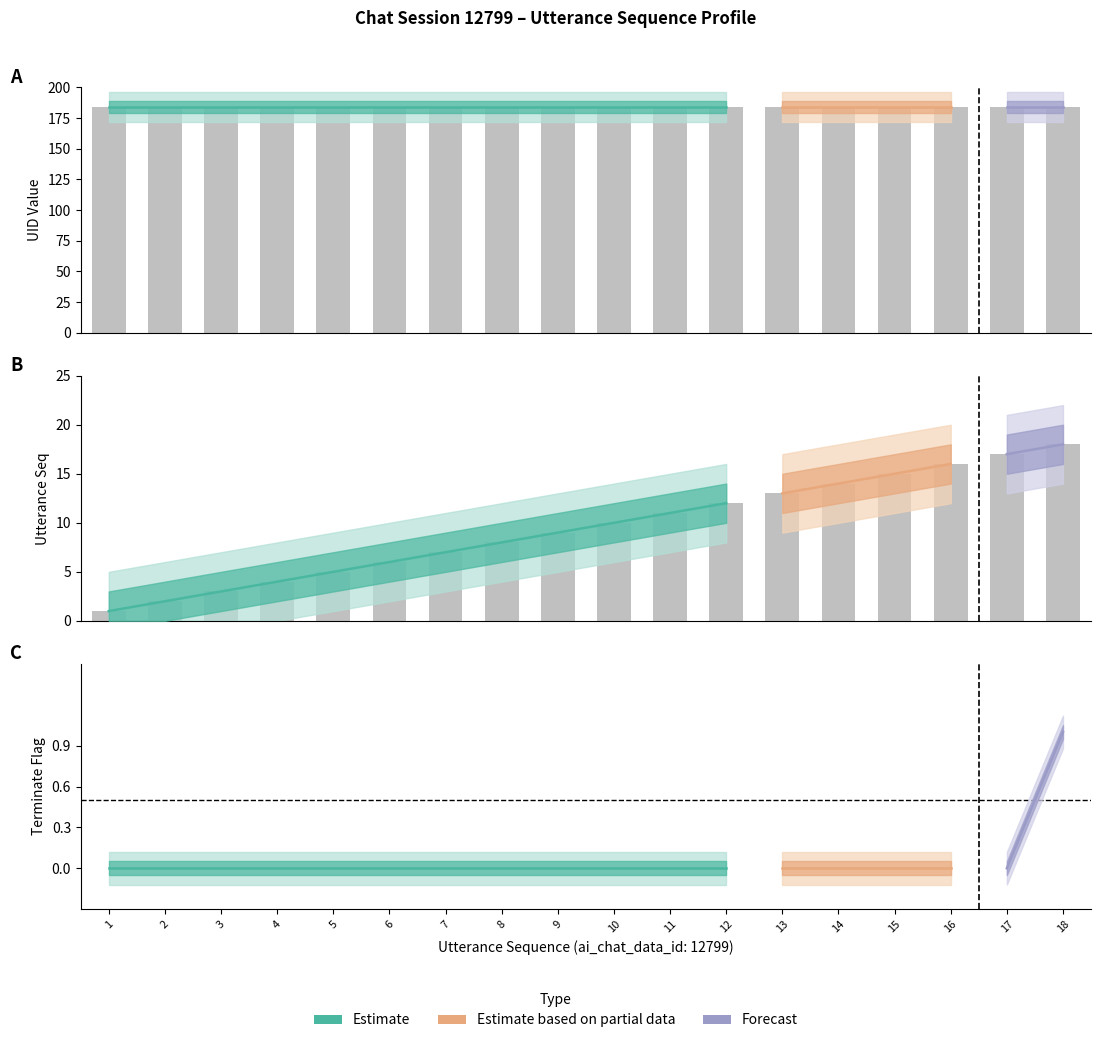

At 9, list the series in order from smallest to largest.

terminate, utterance_seq, uid